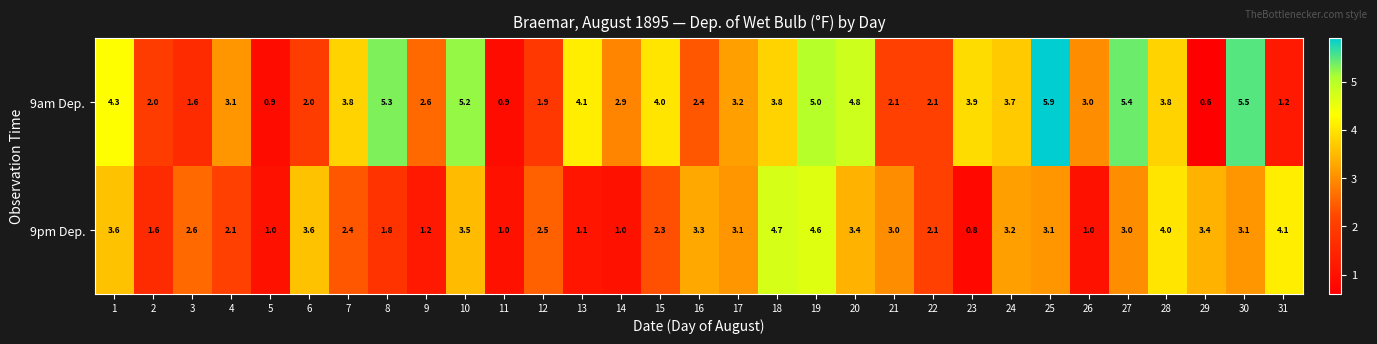

Which series has the largest total across all categories?

9am Dep.